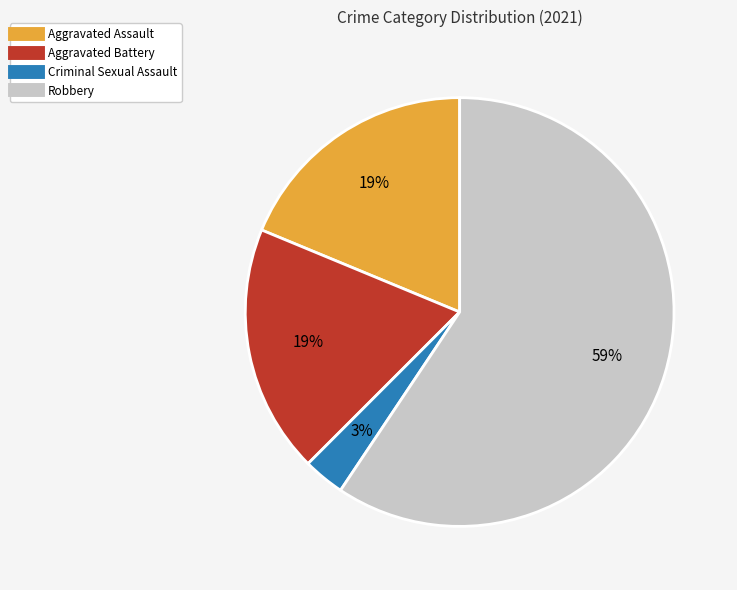

How many slices are in this pie chart?

4